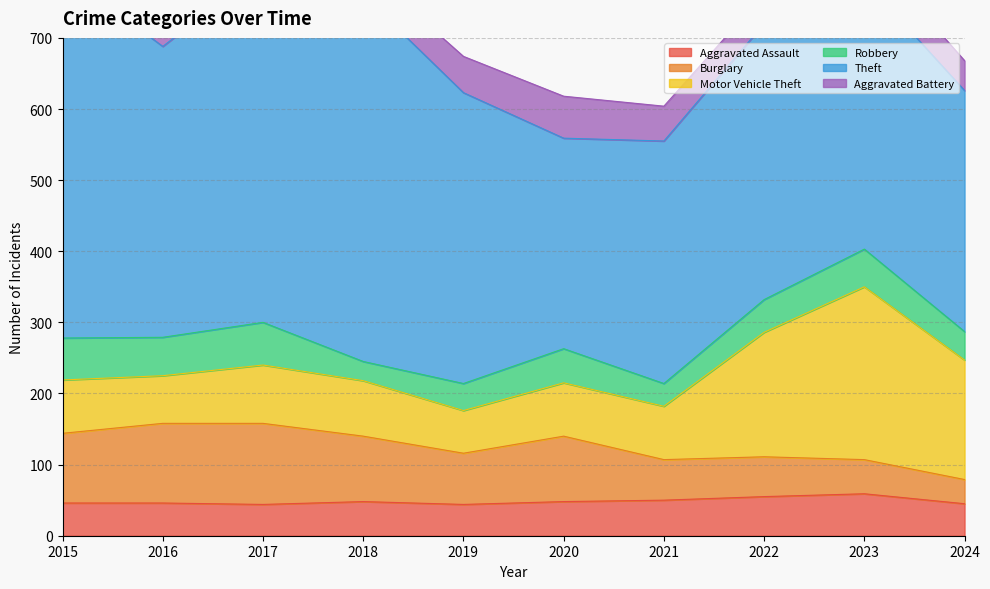

At which category does Aggravated Assault reach its first local valley?

2017